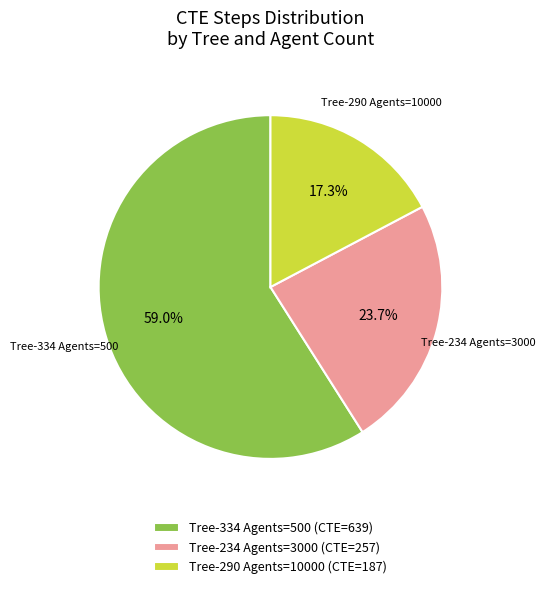

Does Tree-334 Agents=500 (CTE=639) represent more than half of the total?

Yes